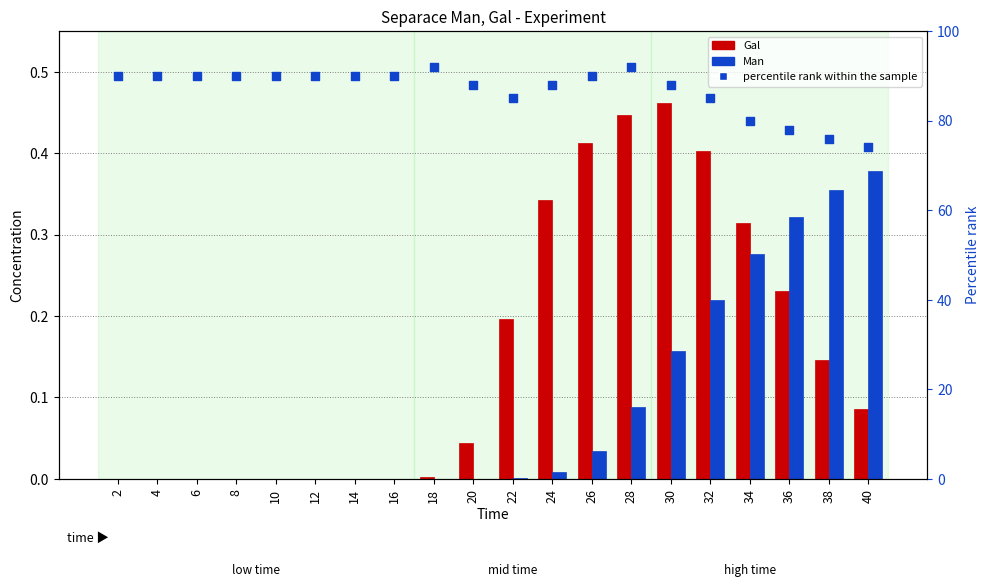

At which category is the sum across all series the highest?

28